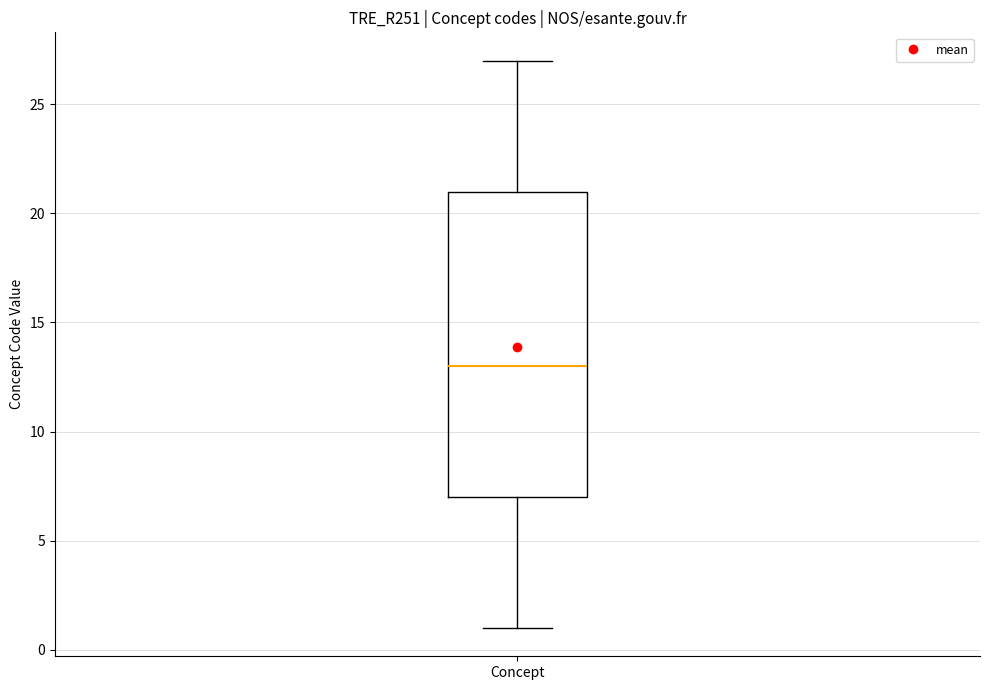

Read this box plot against the y-axis: the position of the median line, the range covered by the box, and the ends of both whiskers. The values are not printed on the chart, so give them approximately, as read against the axis.

median 13, box 7 to 21, whiskers 1 to 27